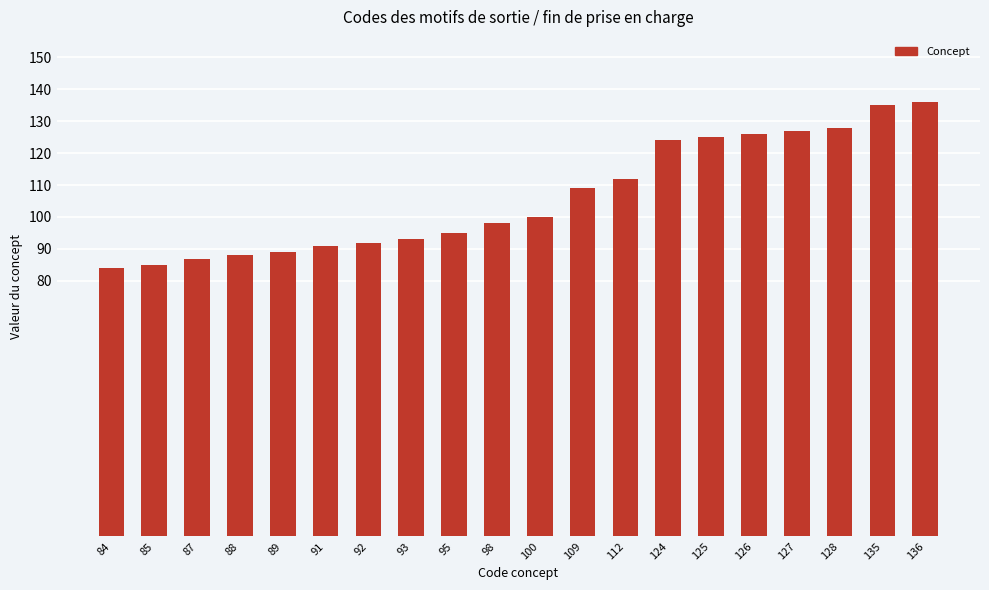

Reading left to right, what are all the values shown in this chart?

84	85	87	88	89	91	92	93	95	98	100	109	112	124	125	126	127	128	135	136